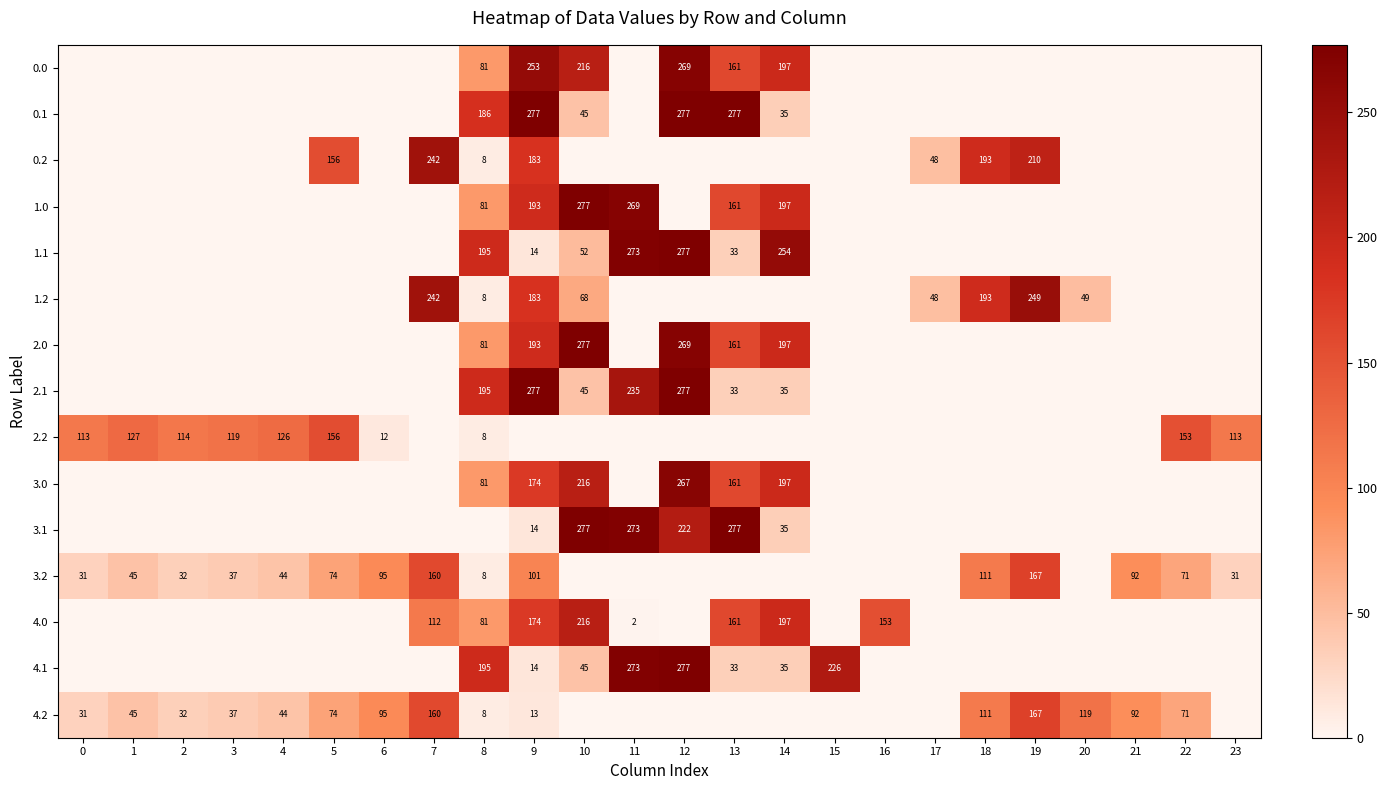

The value of 0.1 at 10 is 45. True or false?

True